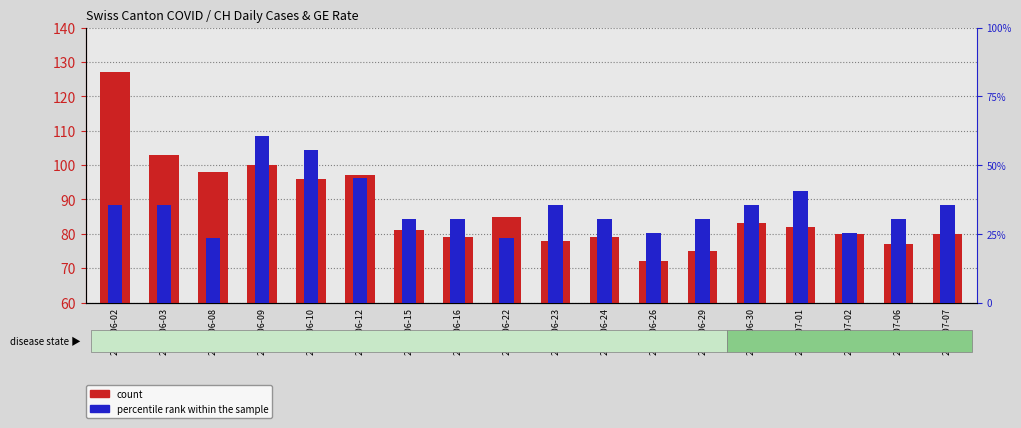

Read the count value at 2020-07-06.

77.0